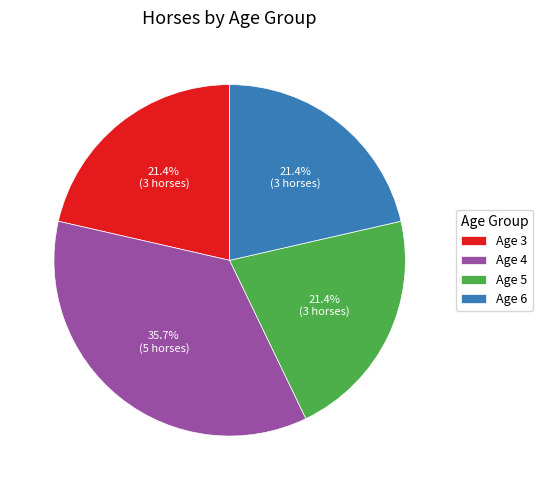

To the nearest percent, what percentage of the pie is Age 5?

21%